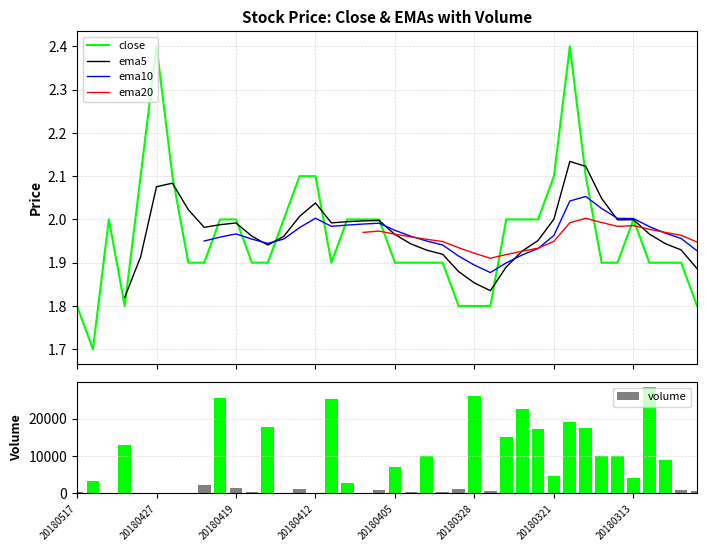

What is the value of the close bar at the 35th from the left?

1.9